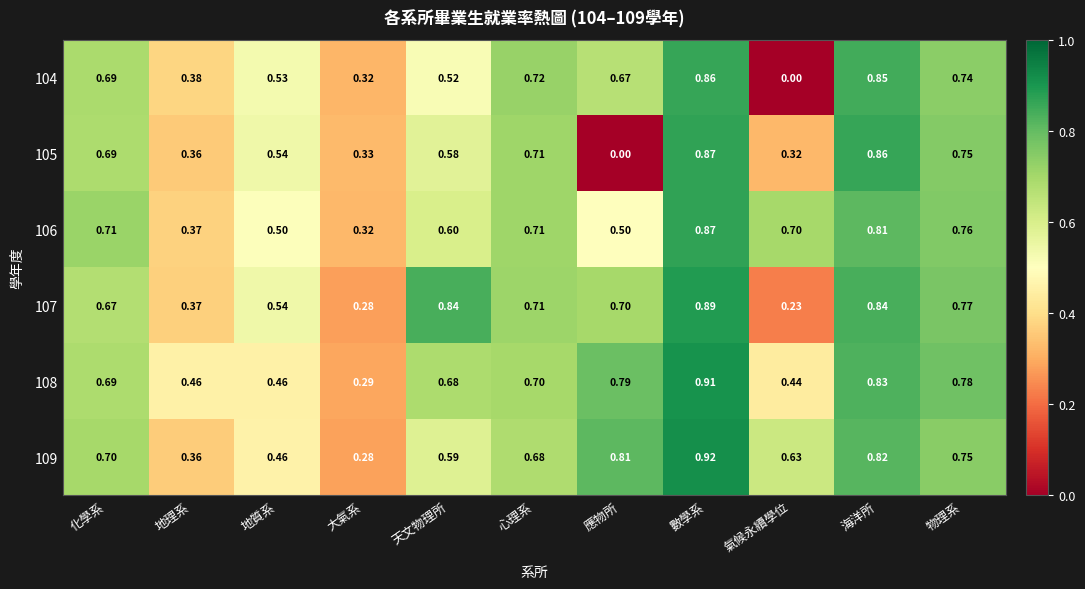

At which category is the sum across all series the highest?

數學系